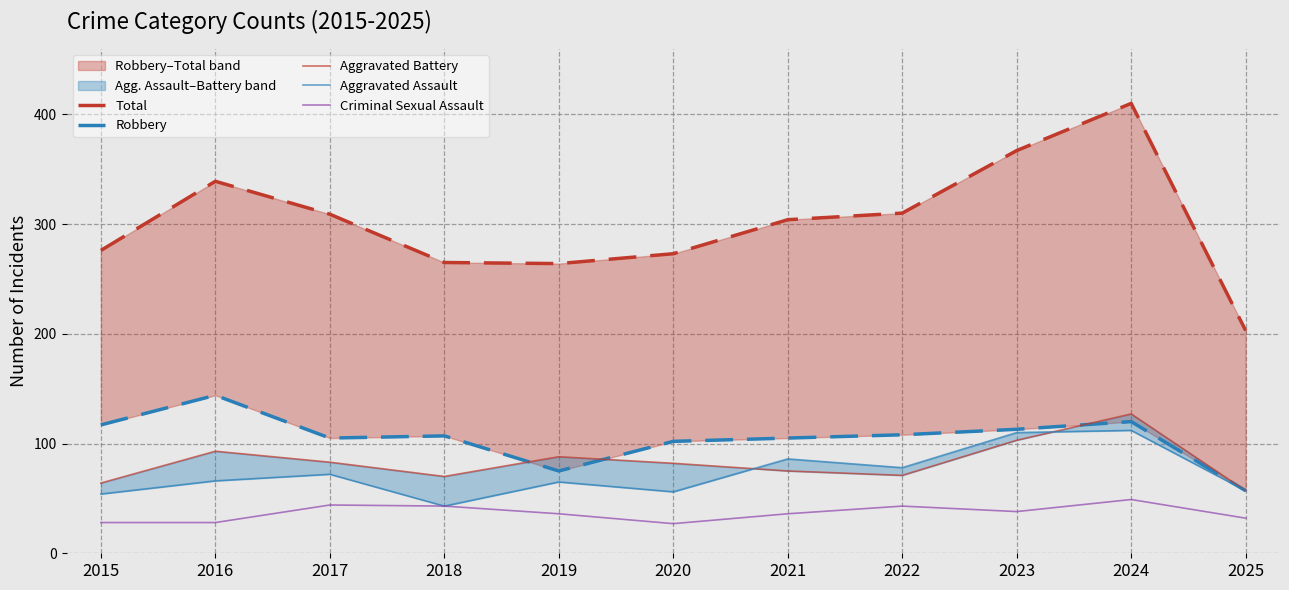

Rank the categories by Aggravated Assault value from lowest to highest.

2018, 2015, 2020, 2025, 2019, 2016, 2017, 2022, 2021, 2023, 2024